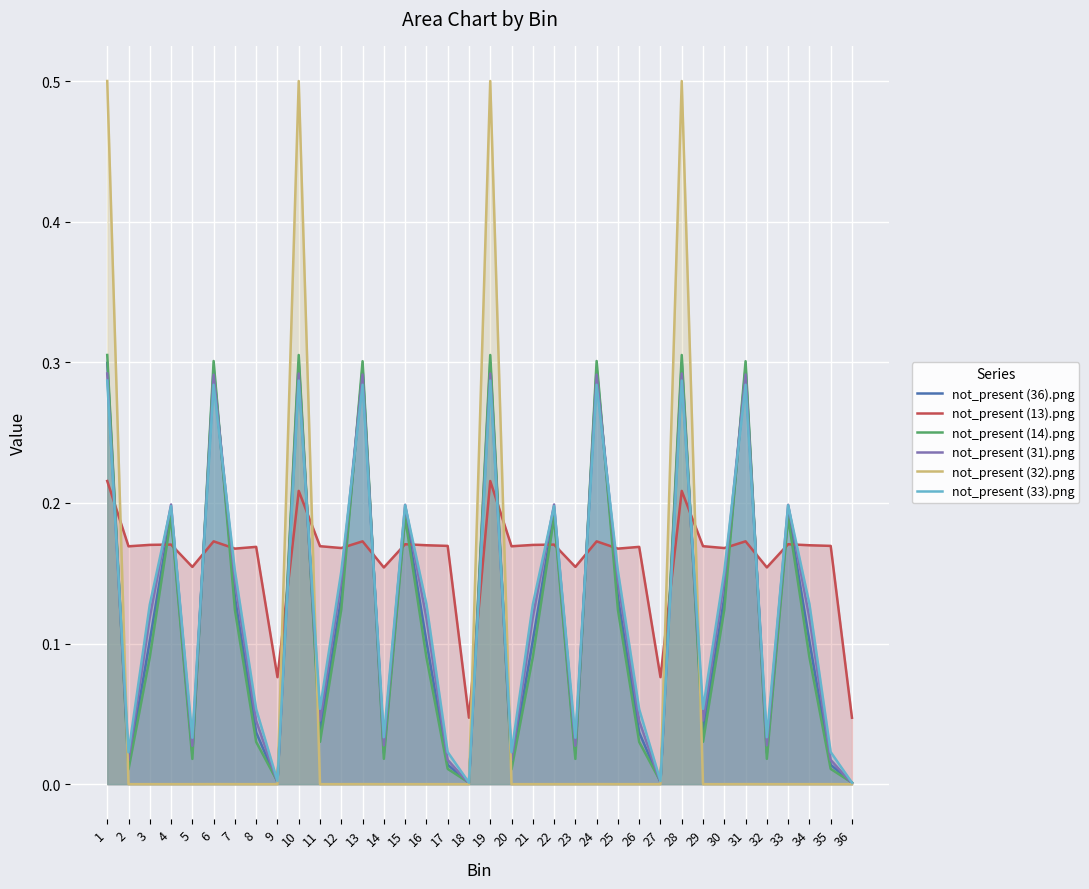

At which category is the sum across all series the highest?

1